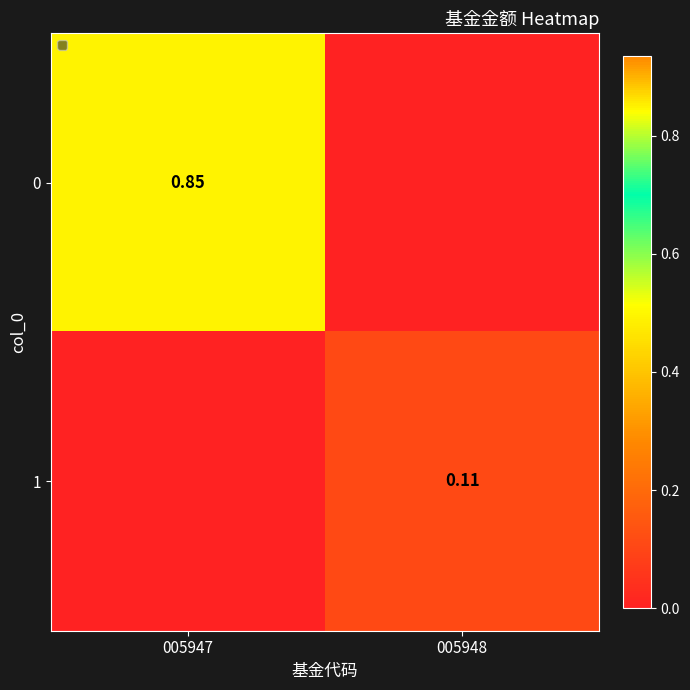

Is the value of 0 at 005947 greater than the value of 1 at 005948?

Yes